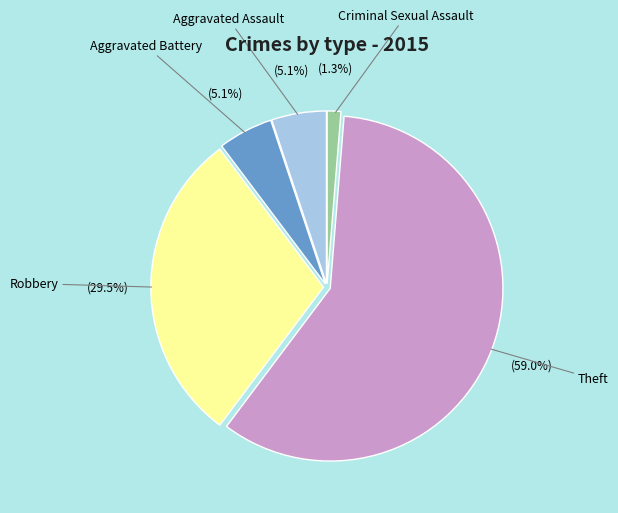

Does any single category account for the majority?

Yes